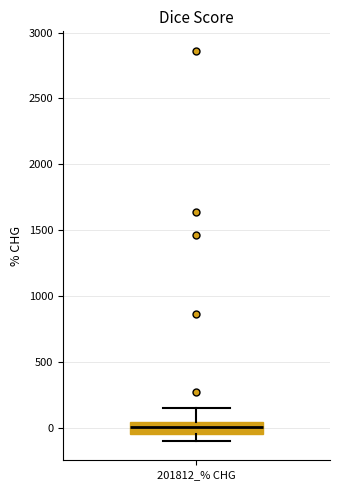

Where does the median line of the box for 201812_% CHG sit on the y-axis? The values are not printed on the chart, so give them approximately, as read against the axis.

0